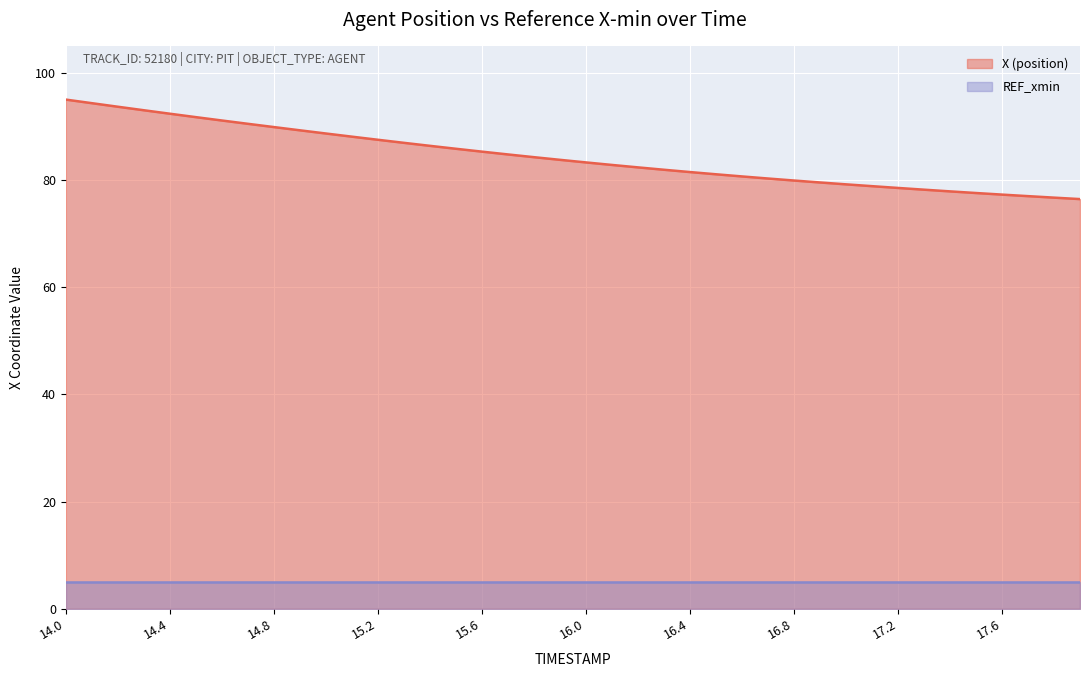

What is the label of the 38th point from the right?

14.2